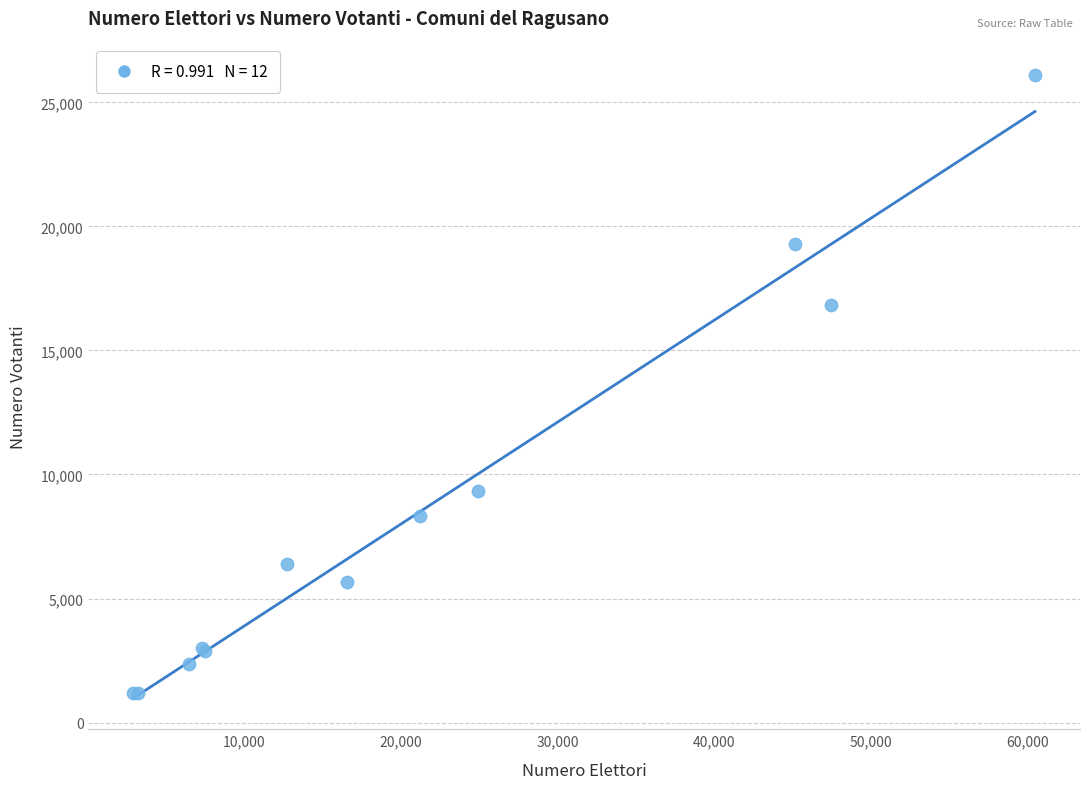

What Y value in the scatter plot is closest to 13654?

16852